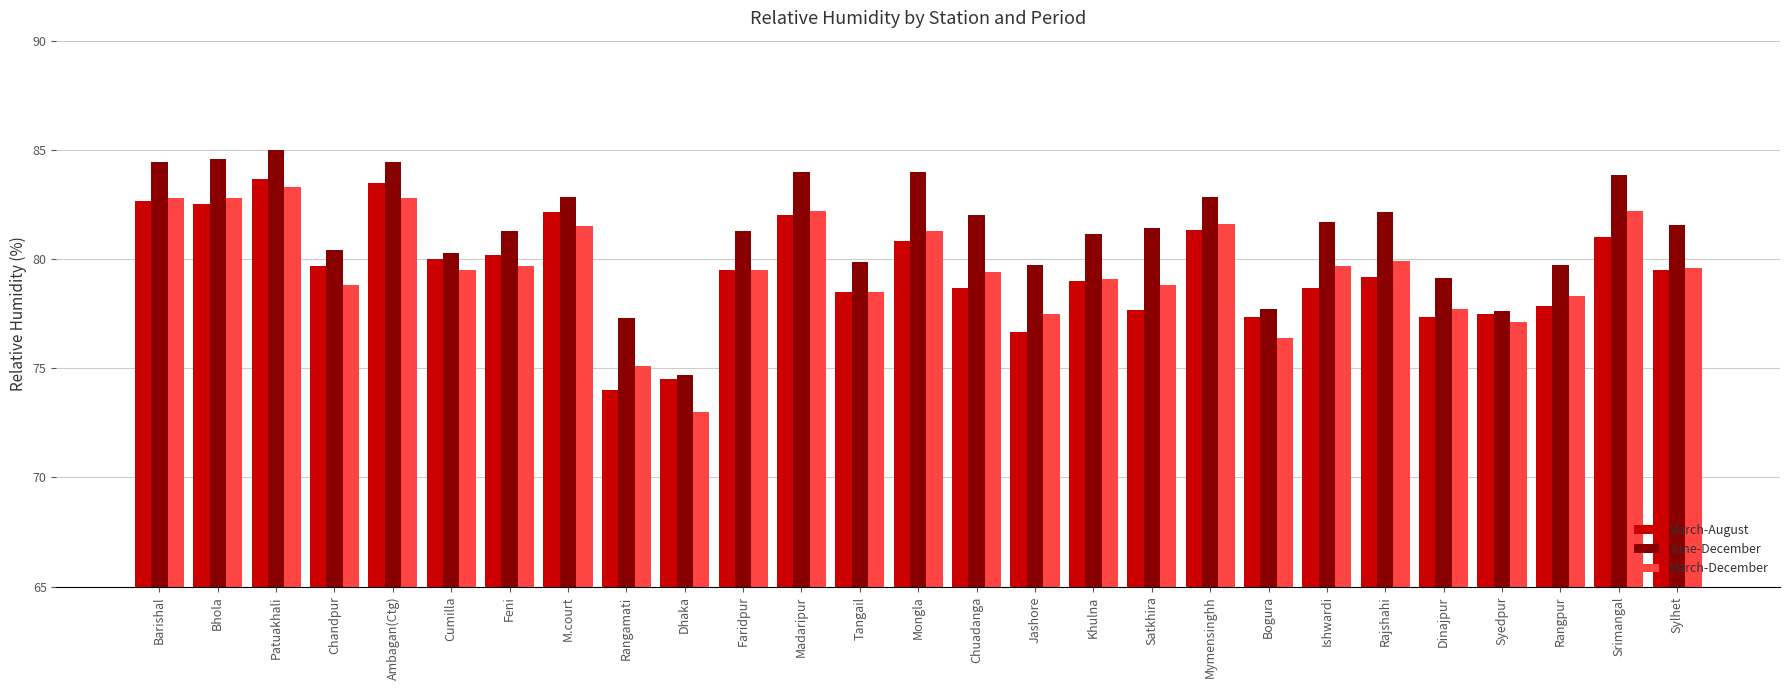

What is the average value of the March-August series?

79.5